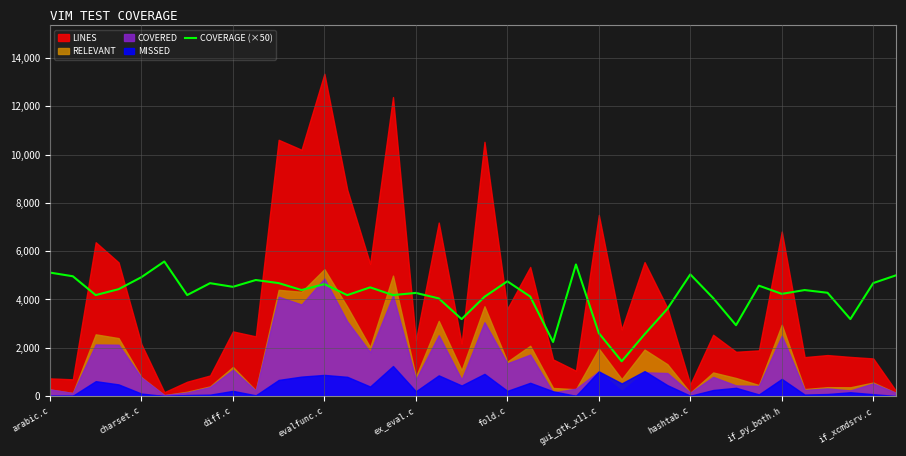

Is it true that the value at 10 is 1940.9?

False